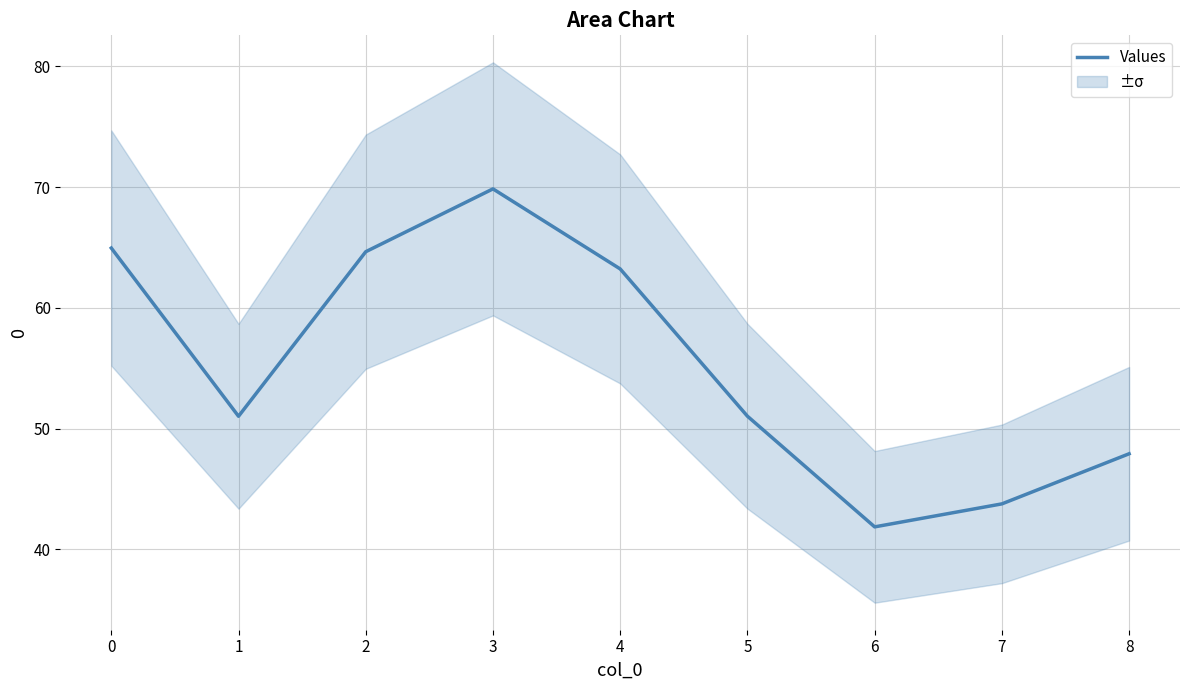

The value of Values at 4 is 87.1. True or false?

False